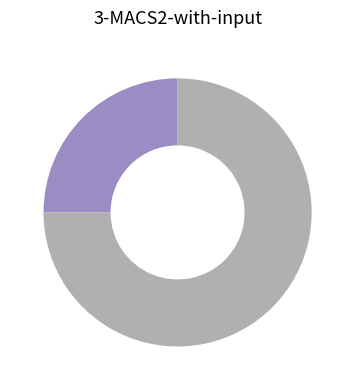

Does any single category account for the majority?

Yes